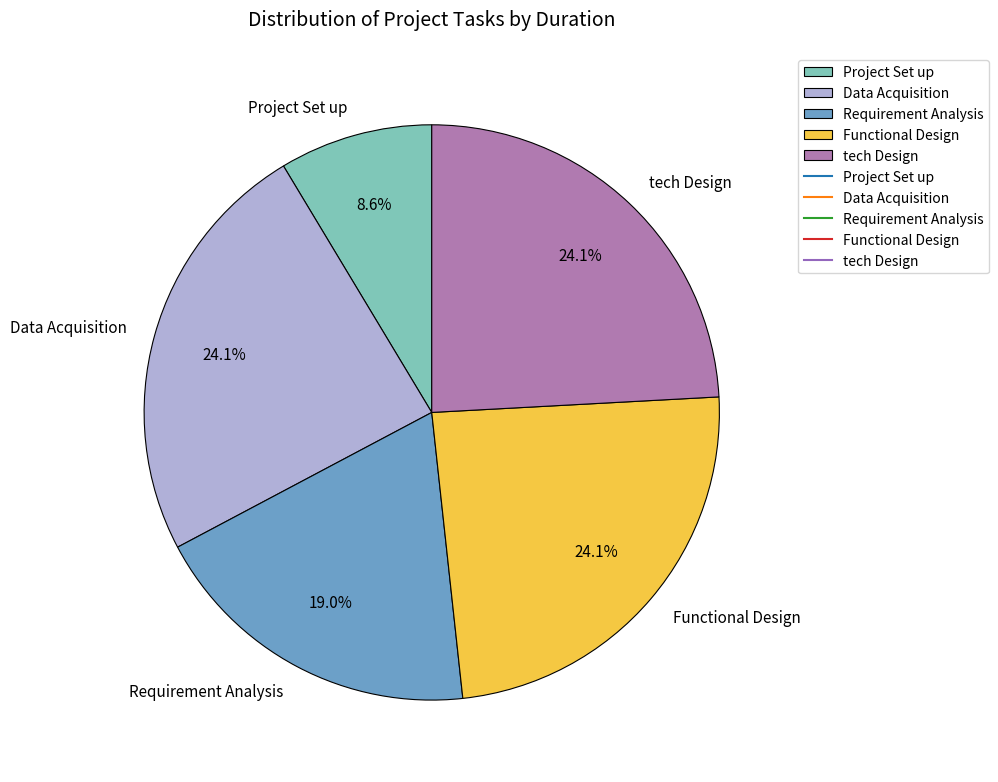

To the nearest percent, what is the difference between the tech Design and Project Set up slice percentages?

16%